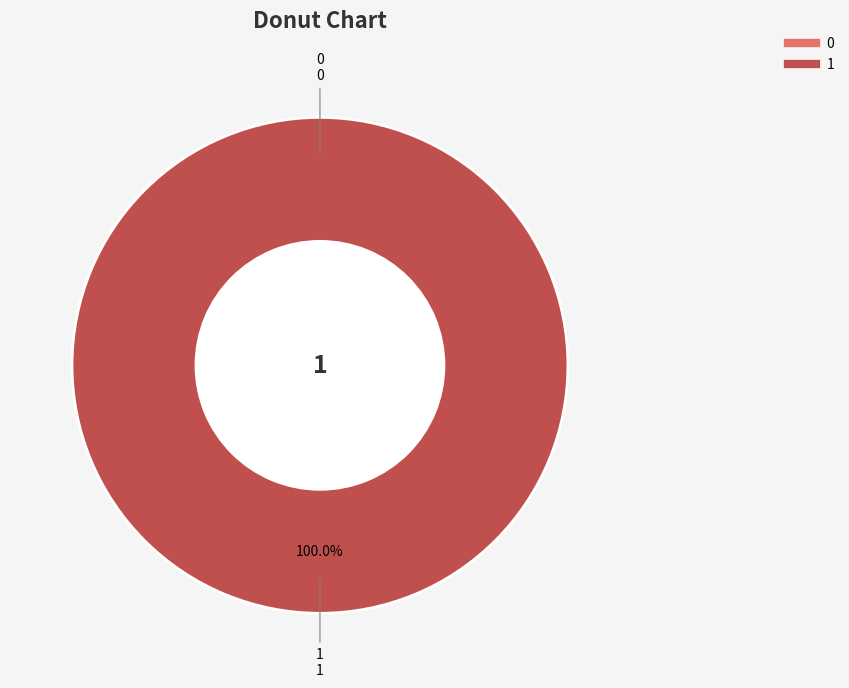

How many slices are in this pie chart?

2